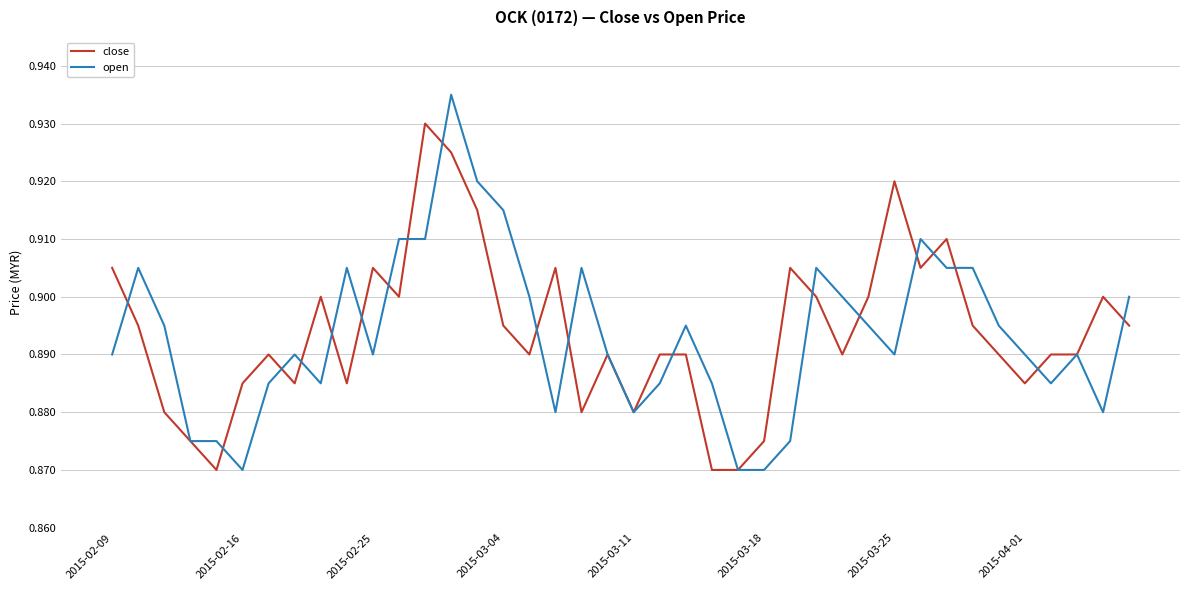

List the series in order of their peak value, lowest first.

close, open